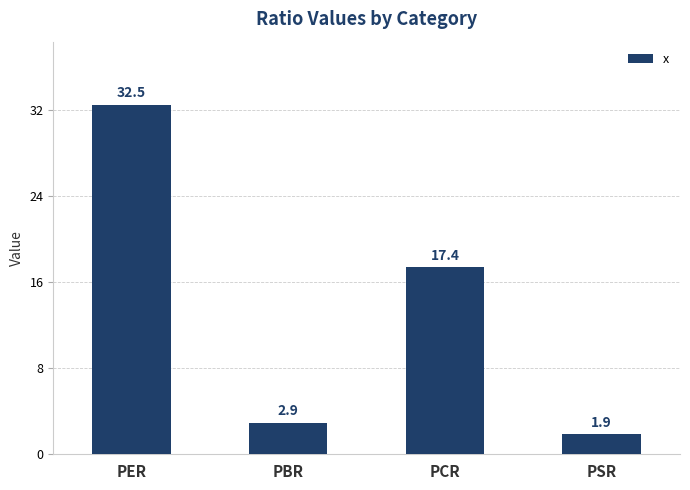

Which label corresponds to the smallest value in the chart?

PSR